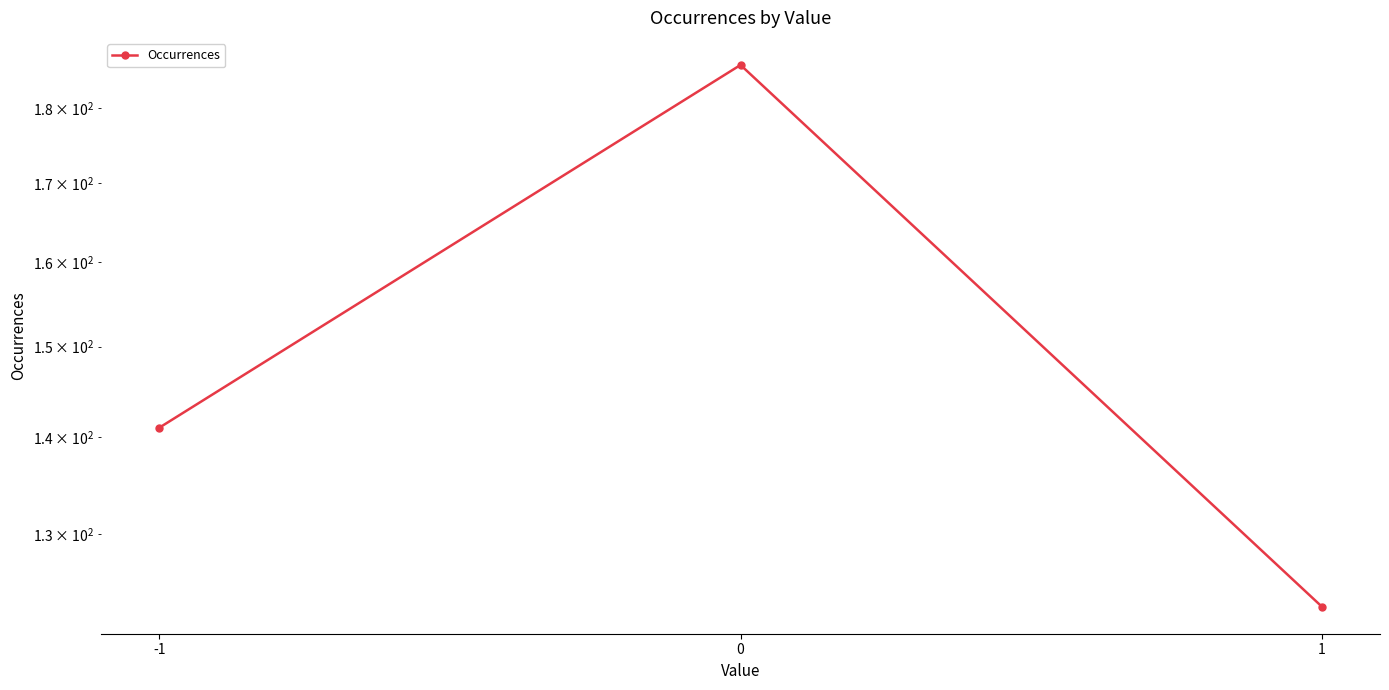

What is the change in value from -1 to 1?

-18